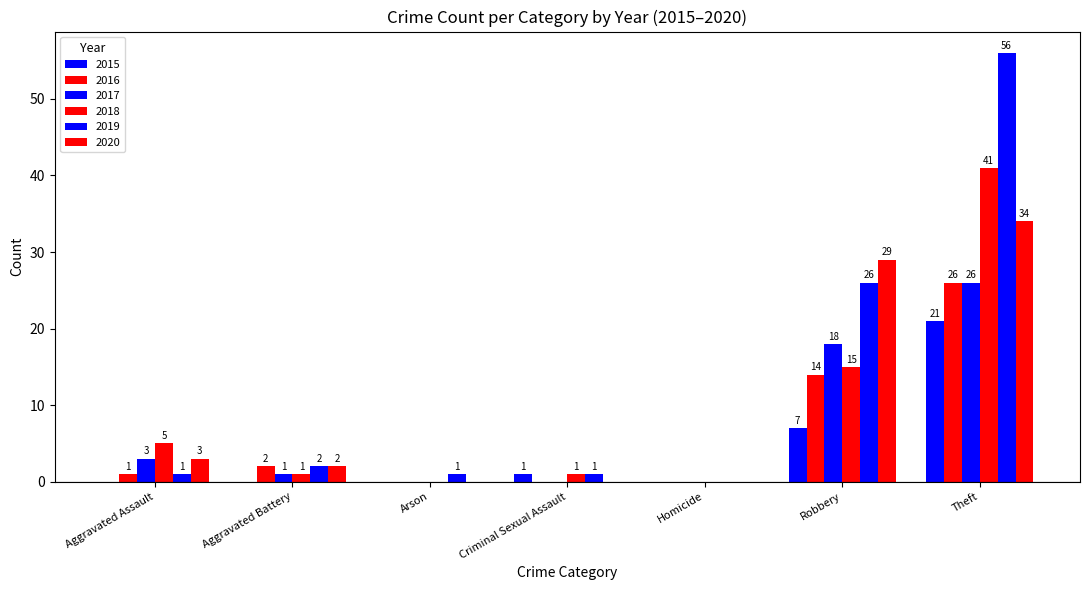

Which series has the largest total across all categories?

2019